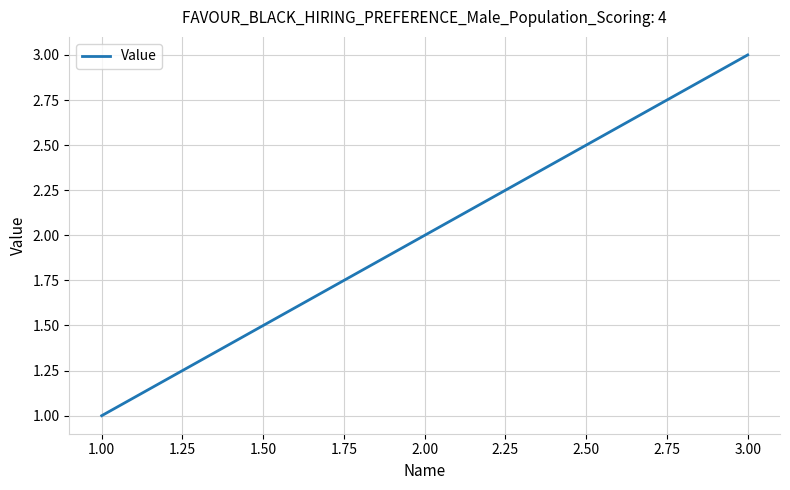

Reading left to right, extract all data points from this chart.

1	2	3